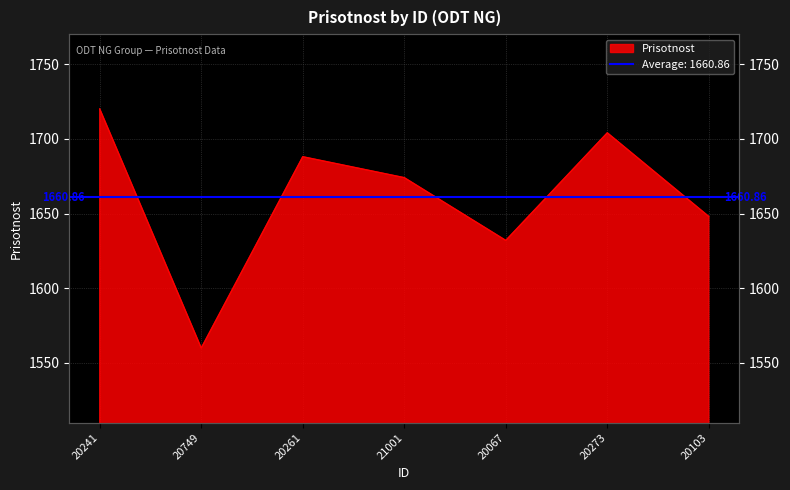

True or false: the data shows 1560 at 20749.

True